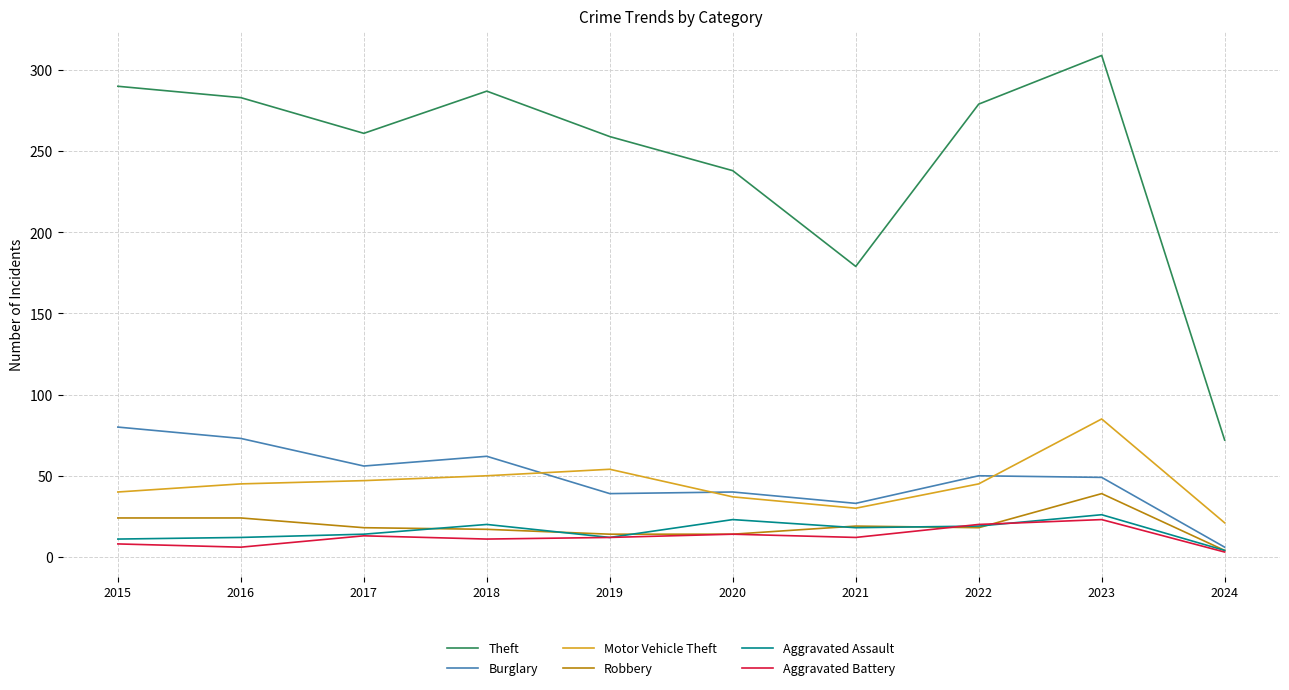

True or false: Theft and Burglary intersect in this chart.

False